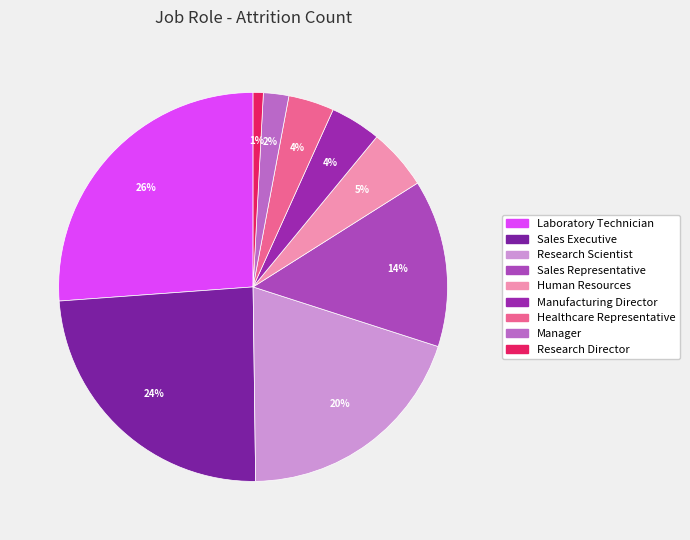

Does Laboratory Technician account for over 50% of the chart?

No